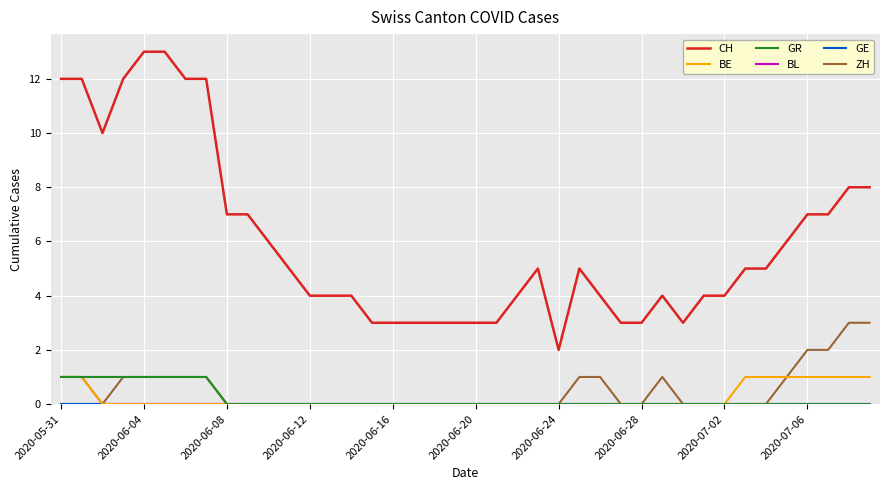

Reading left to right, list all the values displayed in this chart.

CH: 12	12	10	12	13	13	12	12	7	7	6	5	4	4	4	3	3	3	3	3	3	3	4	5	2	5	4	3	3	4	3	4	4	5	5	6	7	7	8	8
BE: 1	1	0	0	0	0	0	0	0	0	0	0	0	0	0	0	0	0	0	0	0	0	0	0	0	0	0	0	0	0	0	0	0	1	1	1	1	1	1	1
GR: 1	1	1	1	1	1	1	1	0	0	0	0	0	0	0	0	0	0	0	0	0	0	0	0	0	0	0	0	0	0	0	0	0	0	0	0	0	0	0	0
BL: 0	0	0	0	0	0	0	0	0	0	0	0	0	0	0	0	0	0	0	0	0	0	0	0	0	0	0	0	0	0	0	0	0	0	0	0	0	0	0	0
GE: 0	0	0	0	0	0	0	0	0	0	0	0	0	0	0	0	0	0	0	0	0	0	0	0	0	0	0	0	0	0	0	0	0	0	0	0	0	0	0	0
ZH: 1	1	0	1	1	1	1	1	0	0	0	0	0	0	0	0	0	0	0	0	0	0	0	0	0	1	1	0	0	1	0	0	0	0	0	1	2	2	3	3